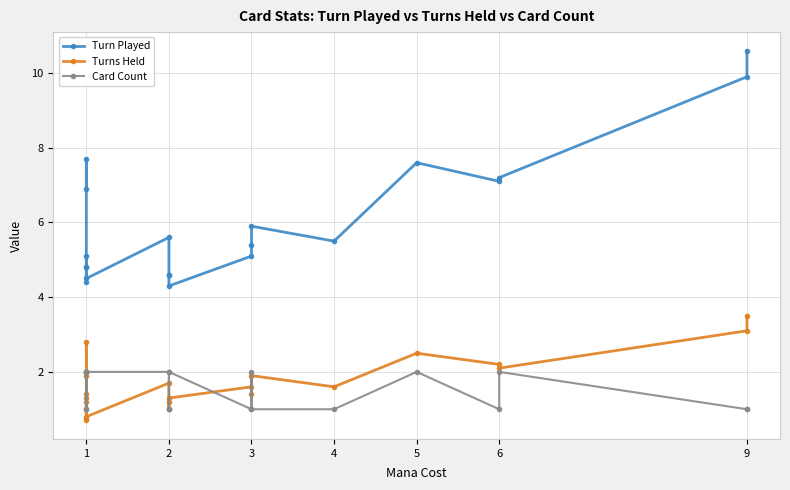

The value of Card Count at 5 is 3.5. True or false?

False